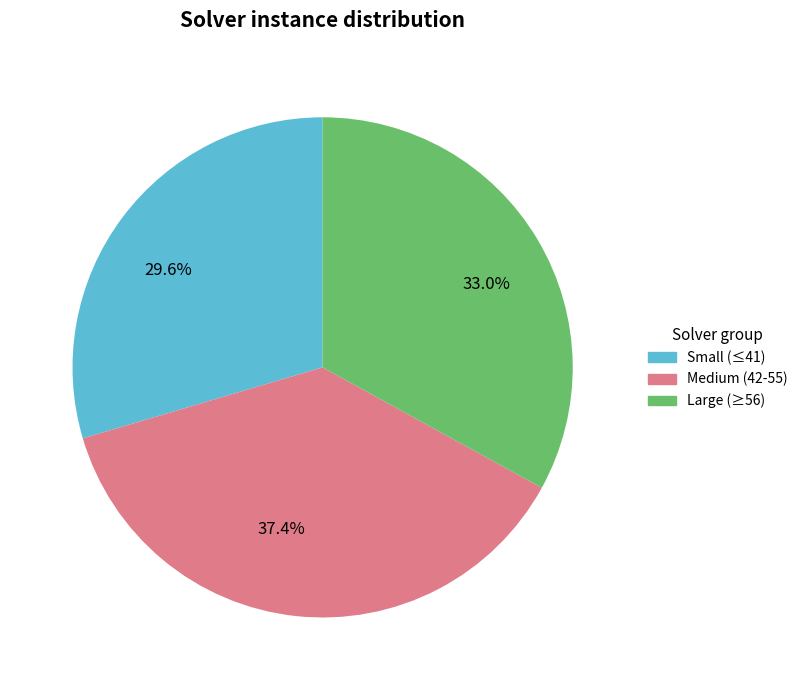

Is there a majority slice in this chart?

No